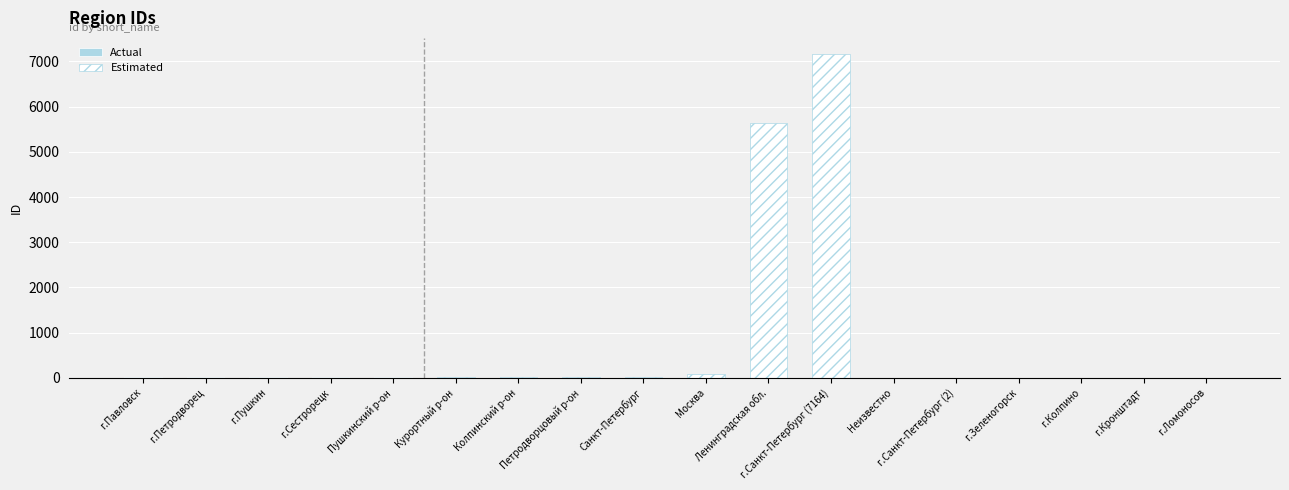

Are the bars grouped side by side (vs. stacked)?

No